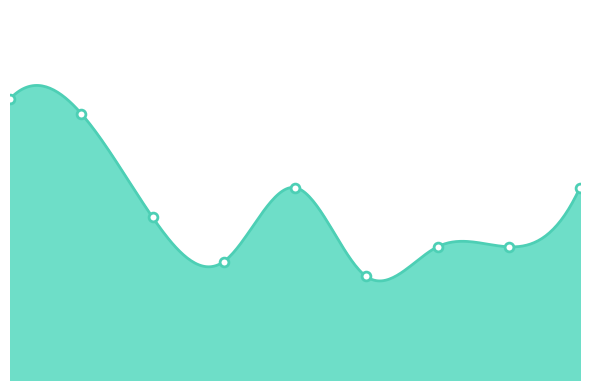

Between 2021 and 2022, which is larger?

2021